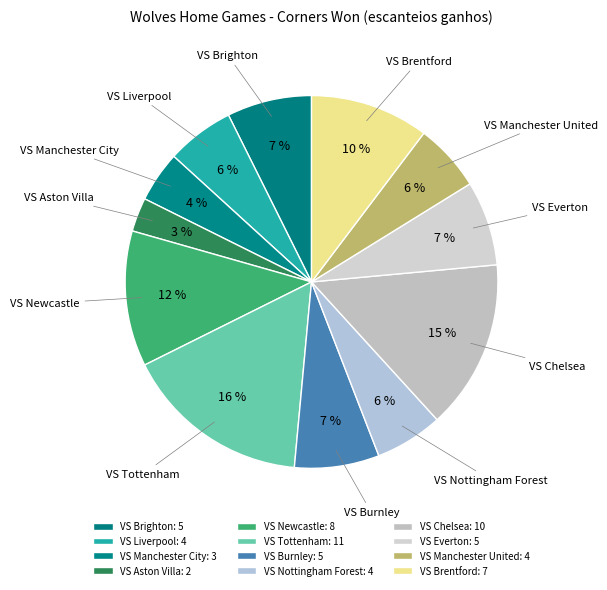

True or false: VS Brighton accounts for 18% of the total.

False